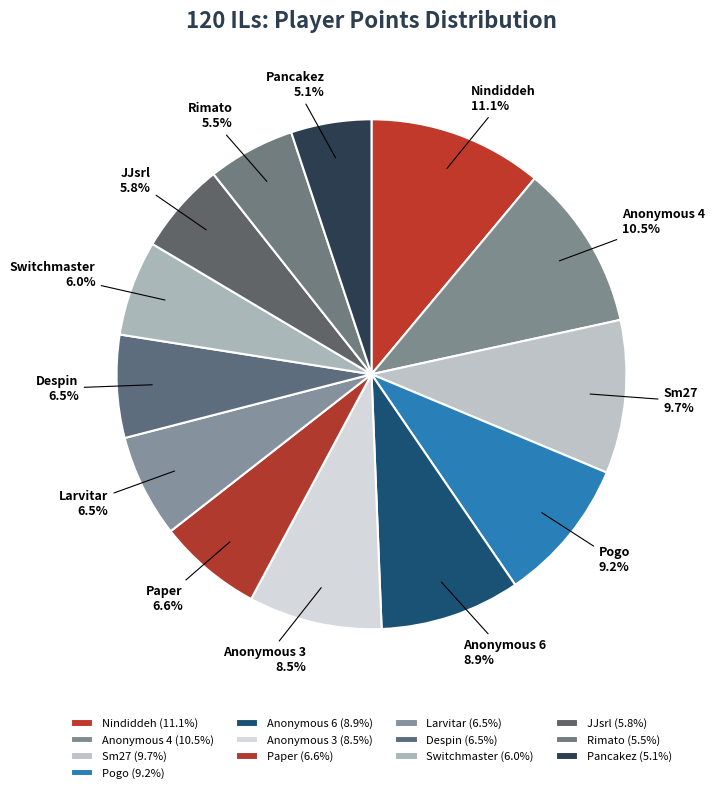

Is Despin the majority of the pie?

No